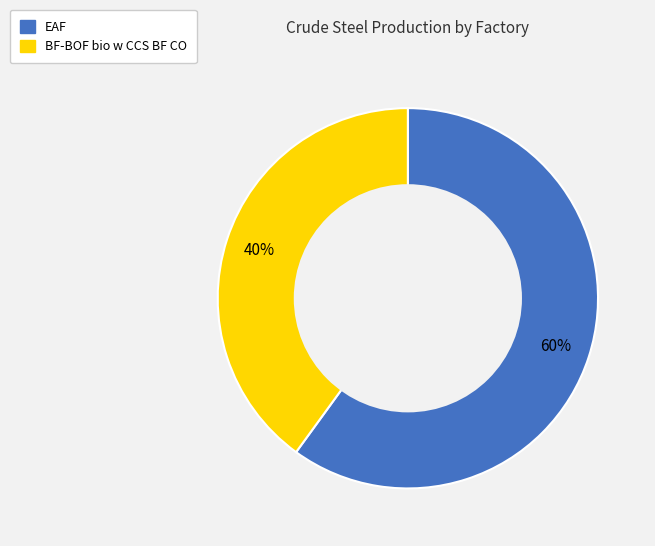

To the nearest percent, what is the difference between the BF-BOF bio w CCS BF CO and EAF slice percentages?

20%